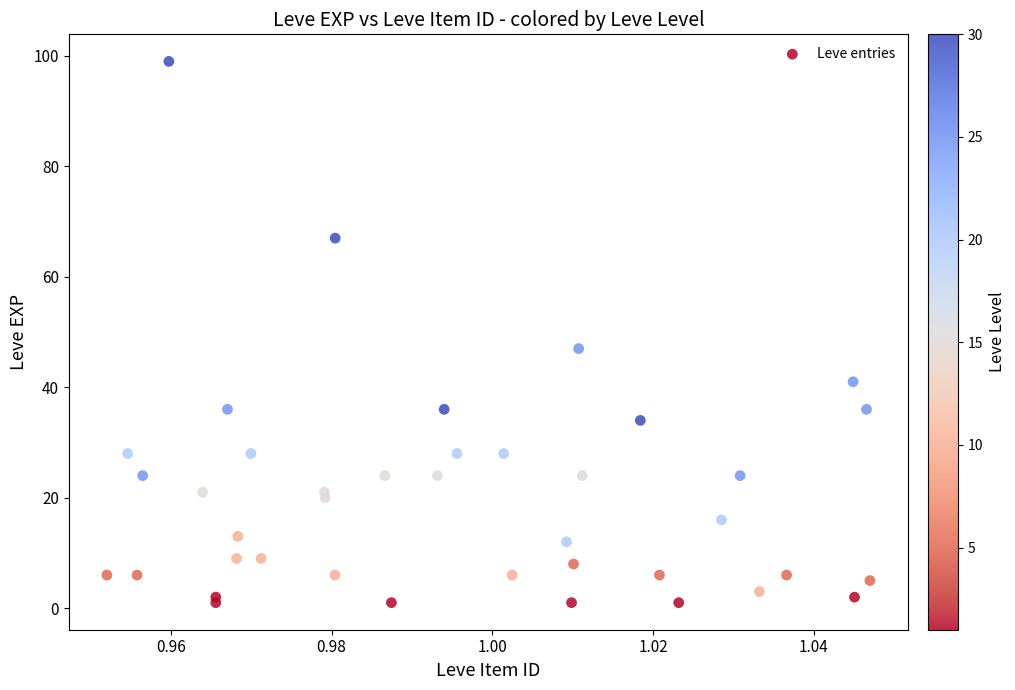

What Y value in the scatter plot is closest to 50?

47